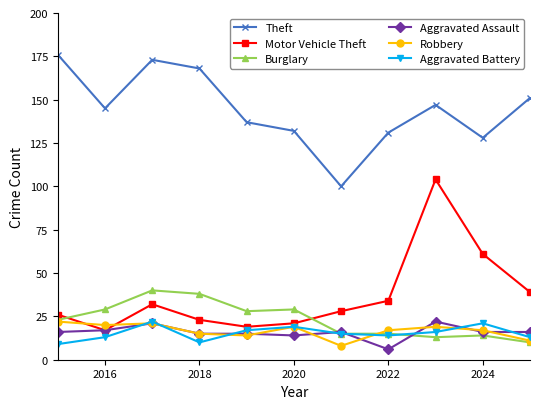

True or false: Aggravated Battery and Theft cross at least once.

False